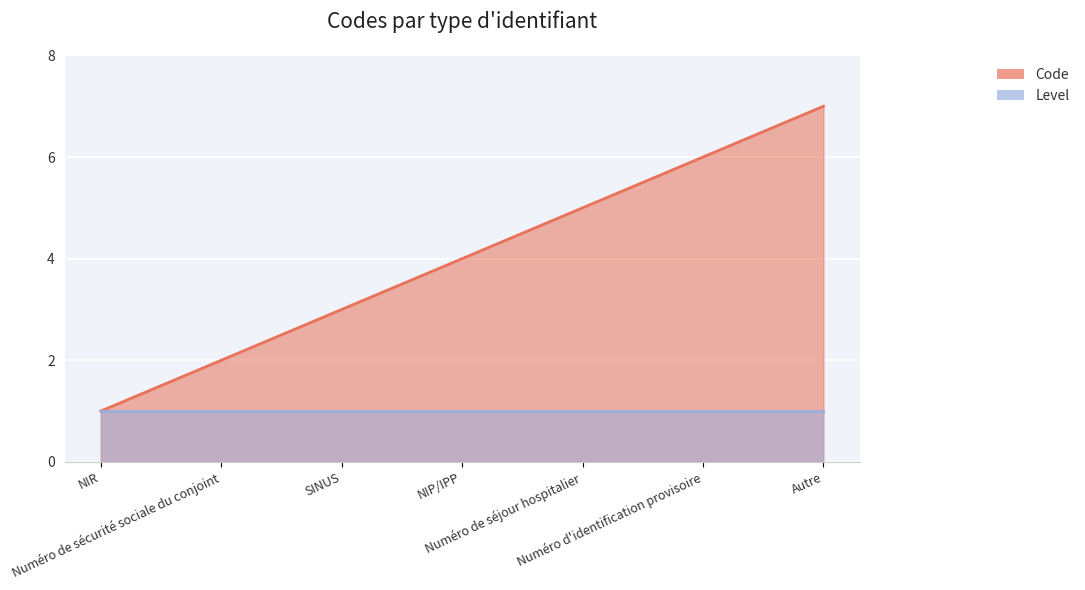

What is the label of the 3rd point from the left?

SINUS